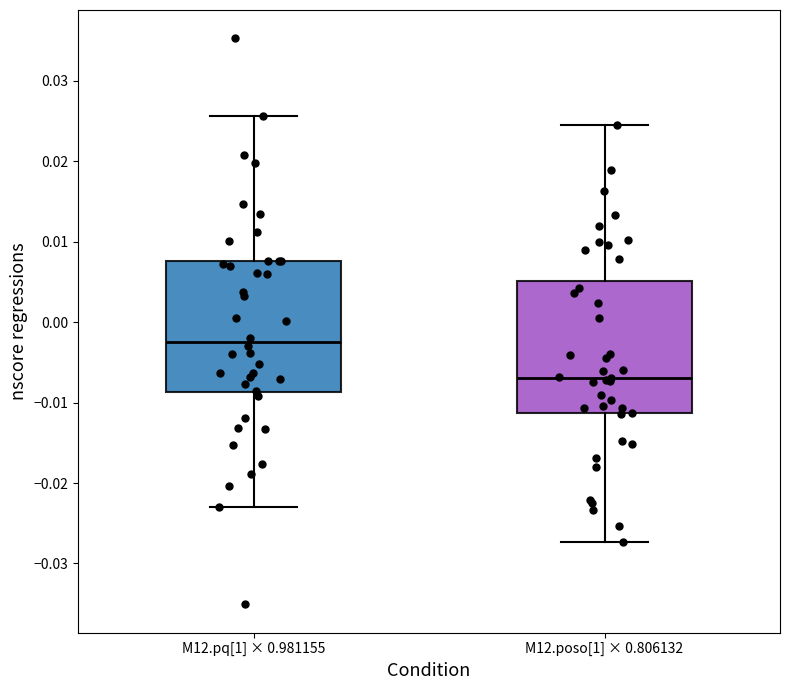

Reading left to right, read every box against the y-axis: the position of its median line, the range the box covers, and the ends of its whiskers. The values are not printed on the chart, so give them approximately, as read against the axis.

M12.pq[1] × 0.981155: median -0.002, box -0.009 to 0.008, whiskers -0.023 to 0.026
M12.poso[1] × 0.806132: median -0.007, box -0.011 to 0.005, whiskers -0.027 to 0.025